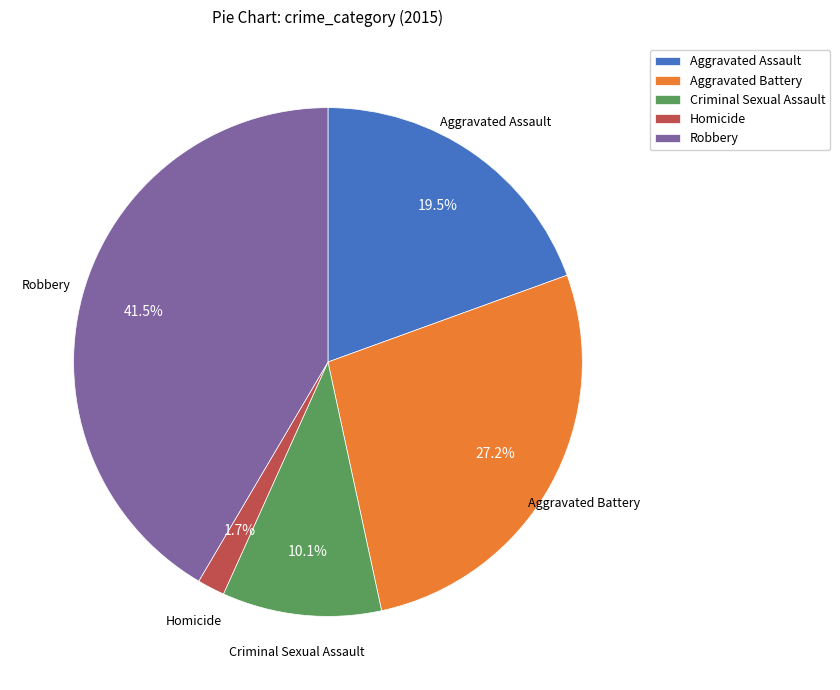

Is Homicide the majority of the pie?

No